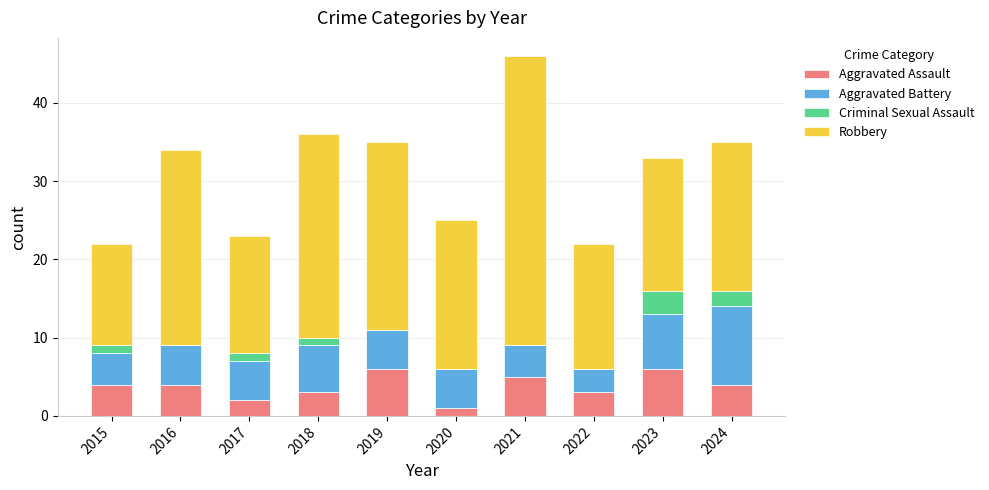

What is the total value across all series at 2022?

22